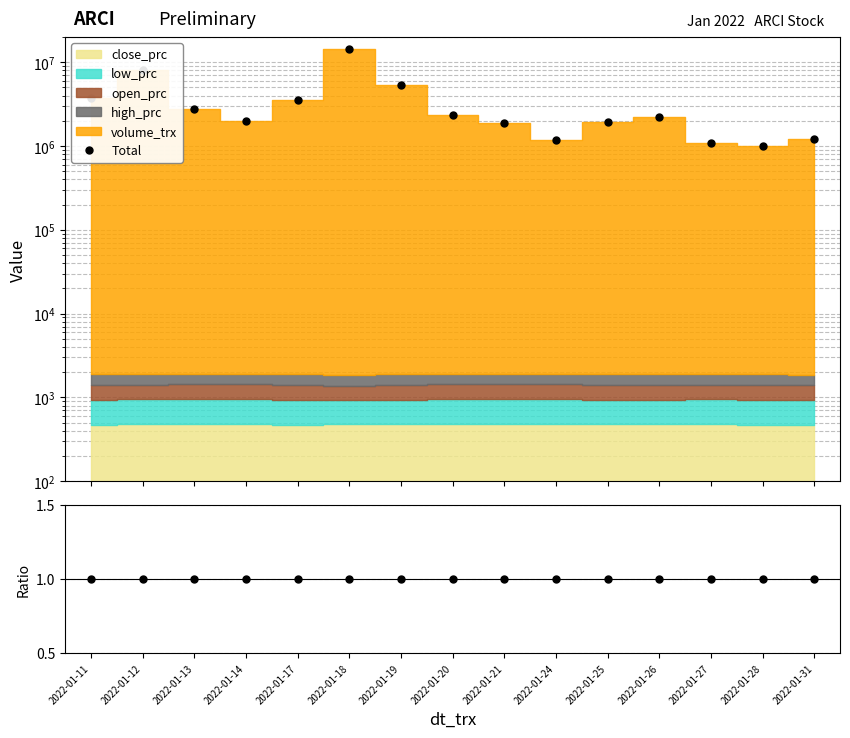

How many series are shown in this chart?

2